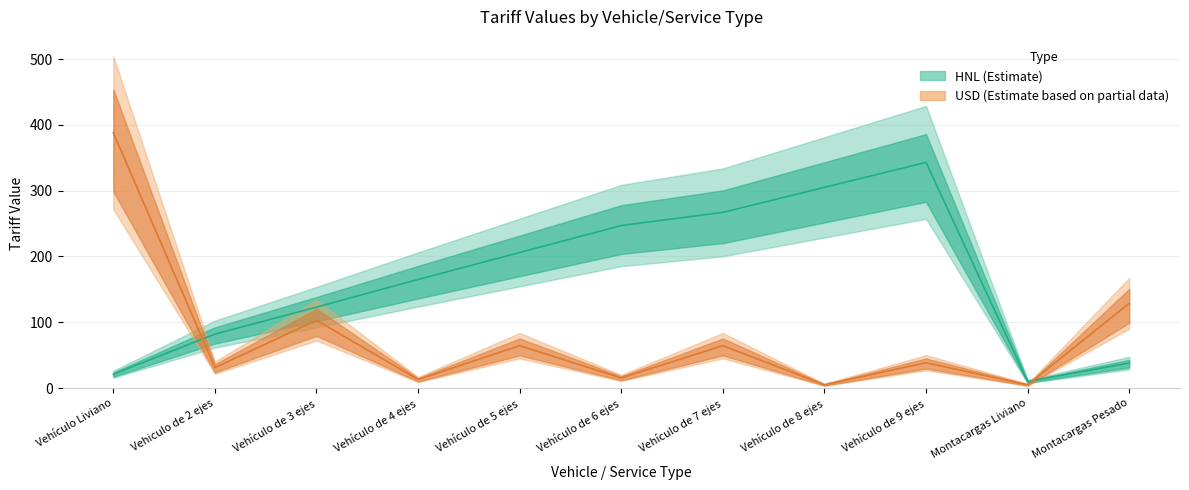

How many lines are shown in the chart?

2